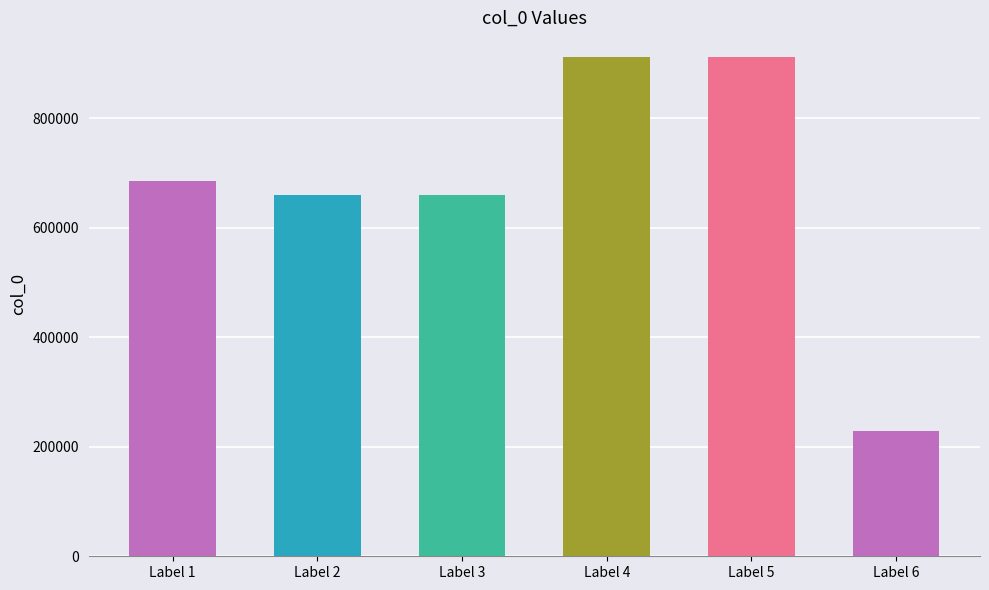

What is the ratio of the value at Label 2 to the value at Label 5?

0.7